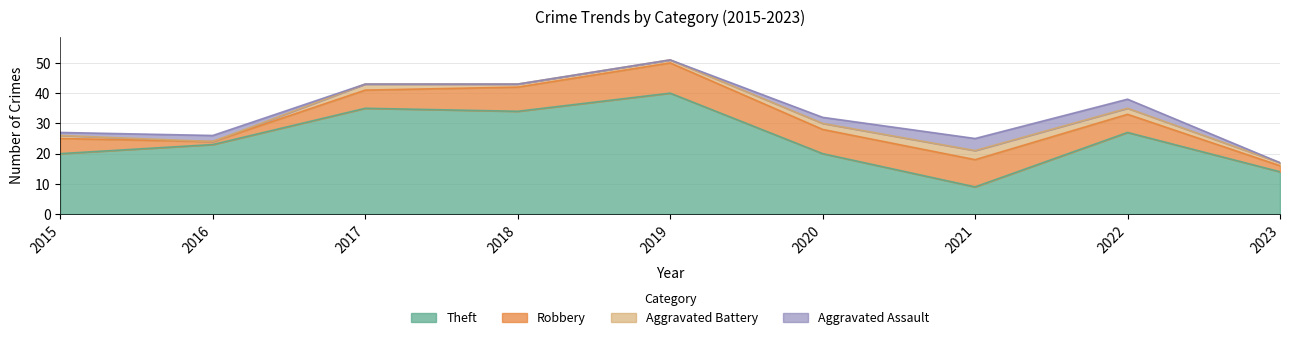

What is the value of the Aggravated Assault point at the 6th from the left?

2